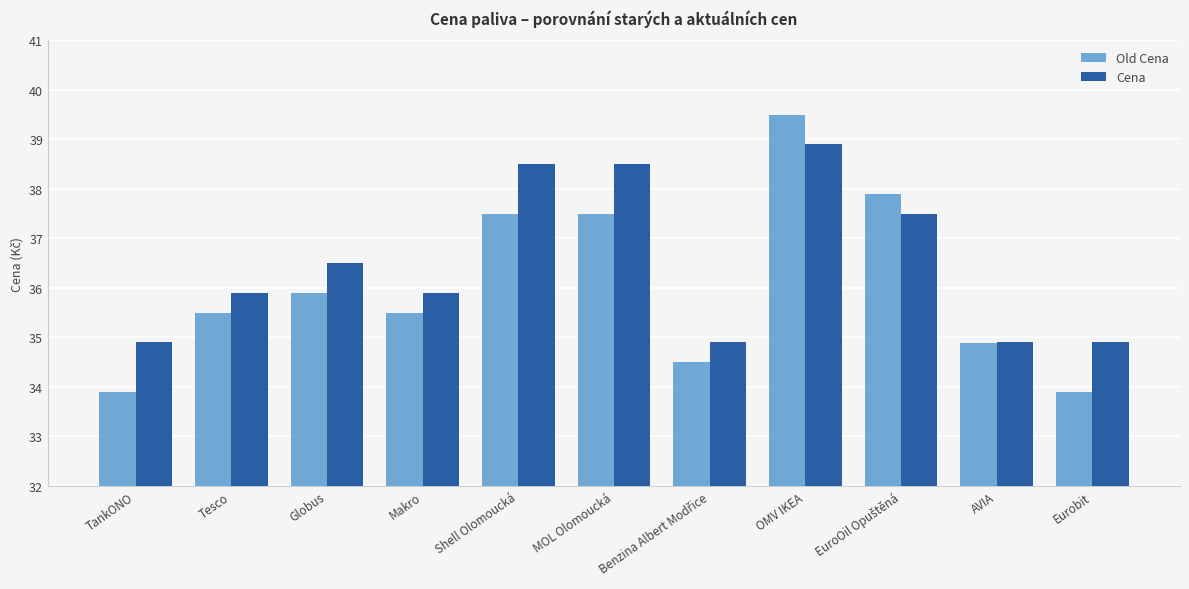

Which category has the highest value across all series?

OMV IKEA